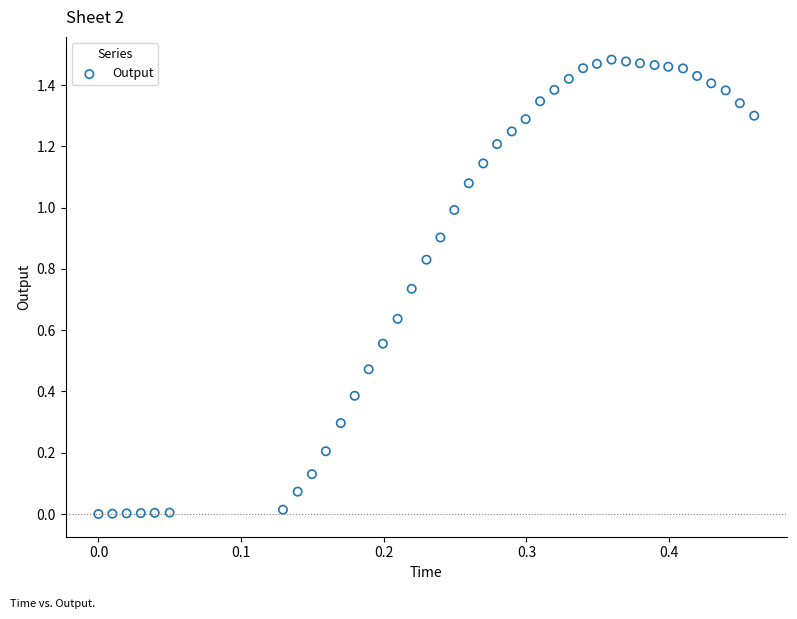

Count the number of points in this scatter plot.

40